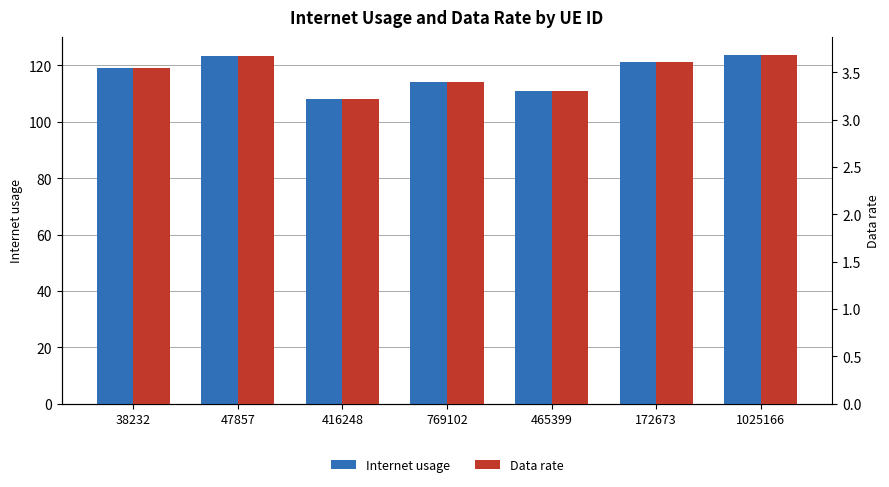

What is the label of the 3rd bar from the left?

416248